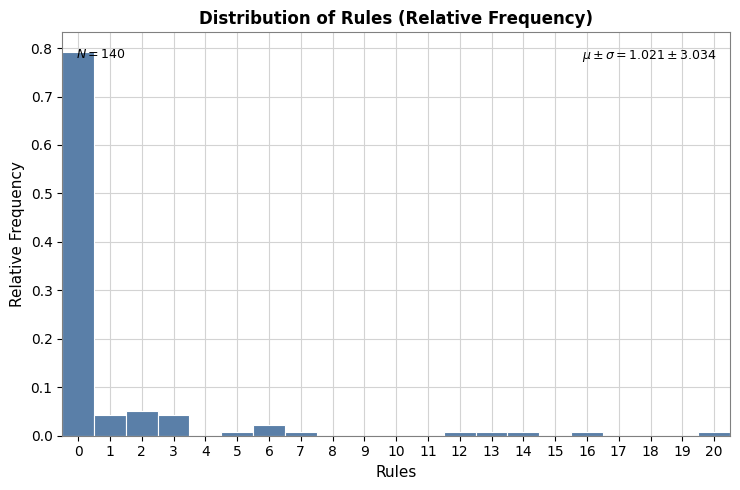

Which range on the x-axis has the tallest bar?

-0.5 to 0.5